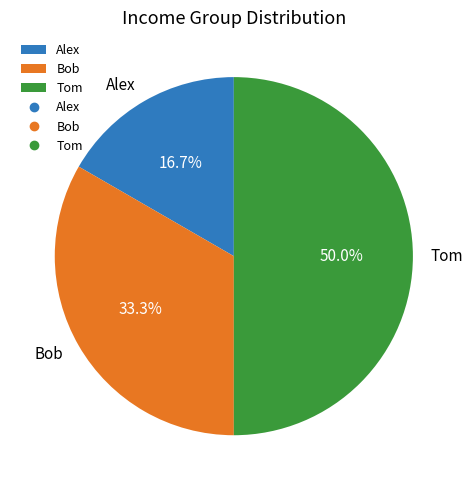

To the nearest percent, what is the difference between the largest and smallest slice percentages?

33%